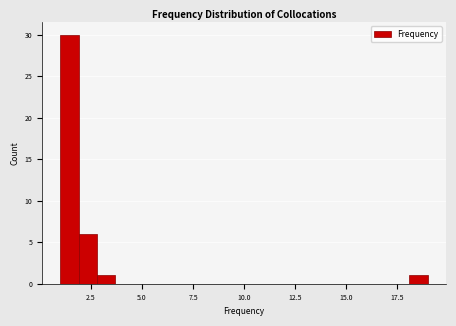

Read against the x-axis, roughly where is the centre of the tallest bar?

1.5